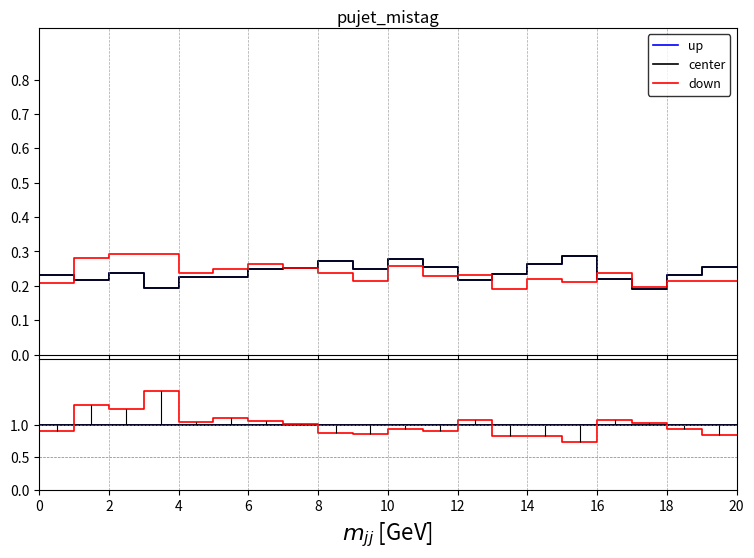

What is the smallest value displayed?

0.7